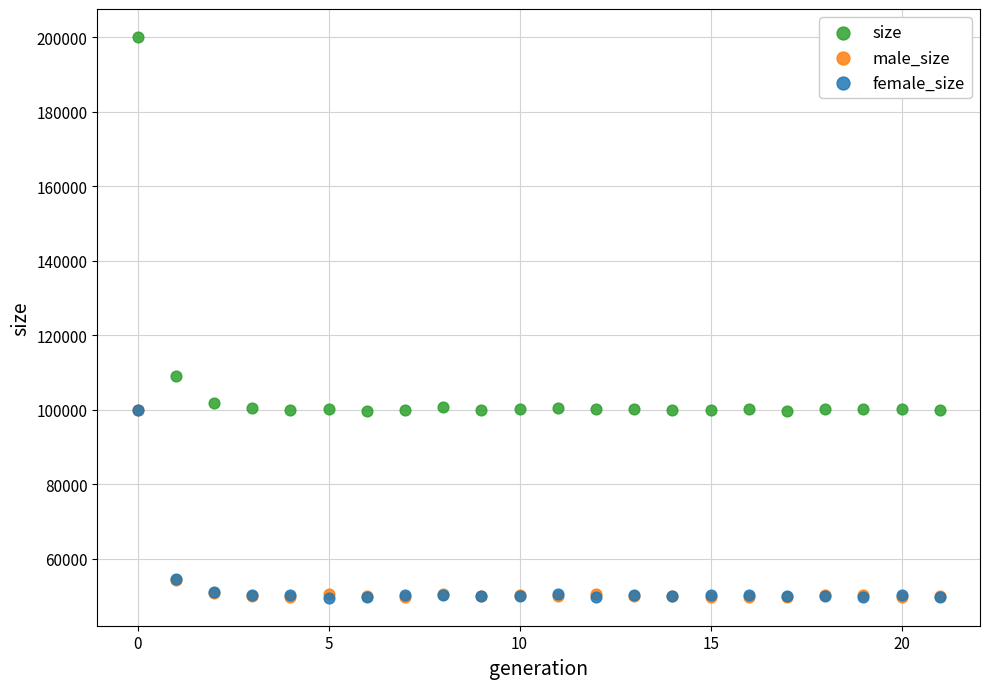

Which series contains the highest Y value?

size